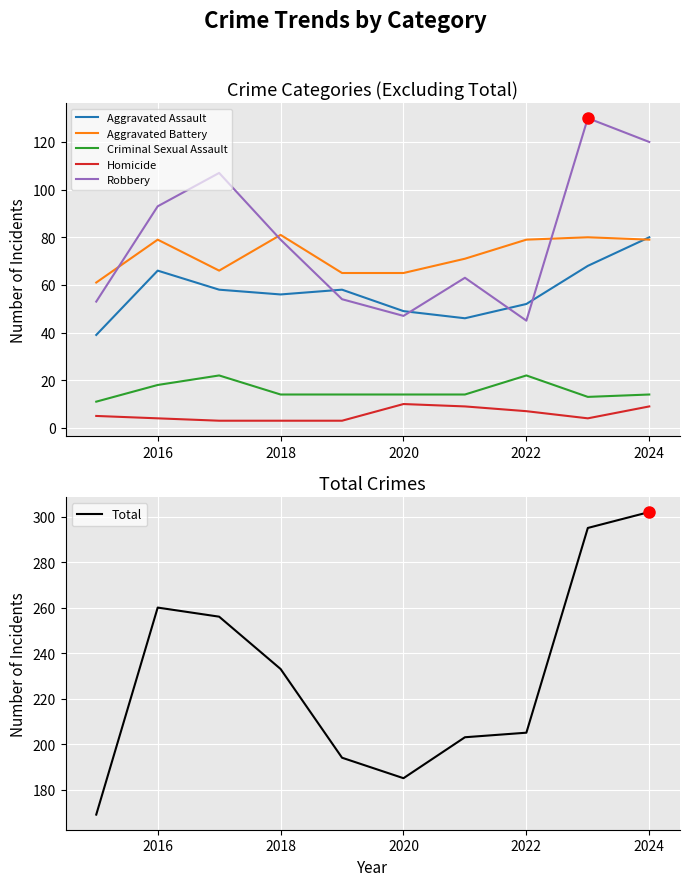

What value does the Aggravated Battery series have at 2024?

79